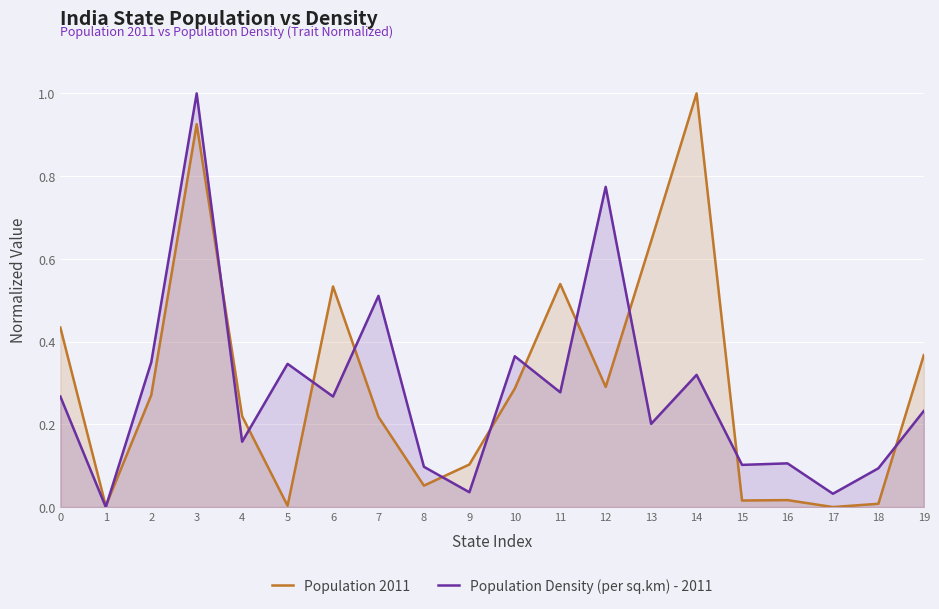

Between 13 and 5, which is larger?

13